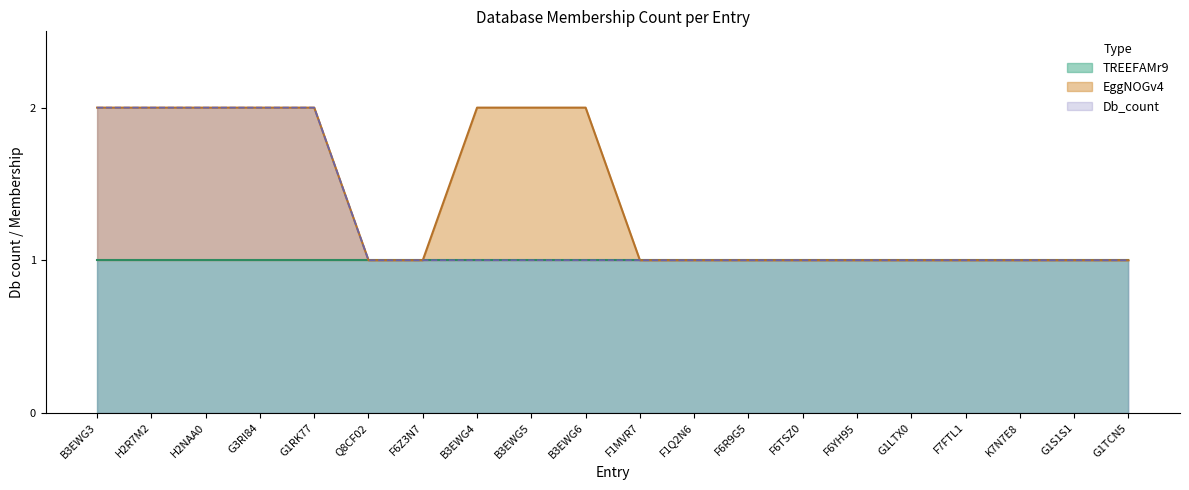

Reading left to right, list all the values displayed in this chart.

2	2	2	2	2	1	1	2	2	2	1	1	1	1	1	1	1	1	1	1